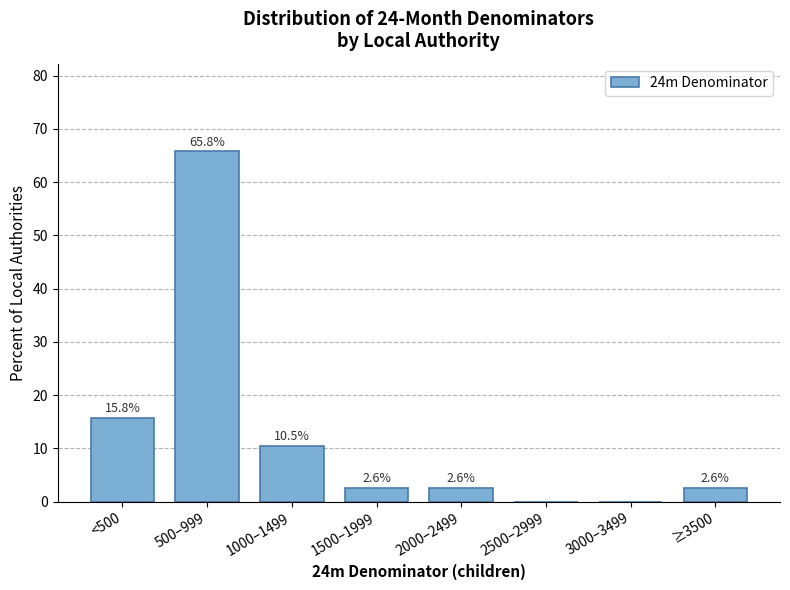

Reading left to right, list all the values displayed in this chart.

<500=15.8	500–999=65.8	1000–1499=10.5	1500–1999=2.6	2000–2499=2.6	2500–2999=0.0	3000–3499=0.0	≥3500=2.6